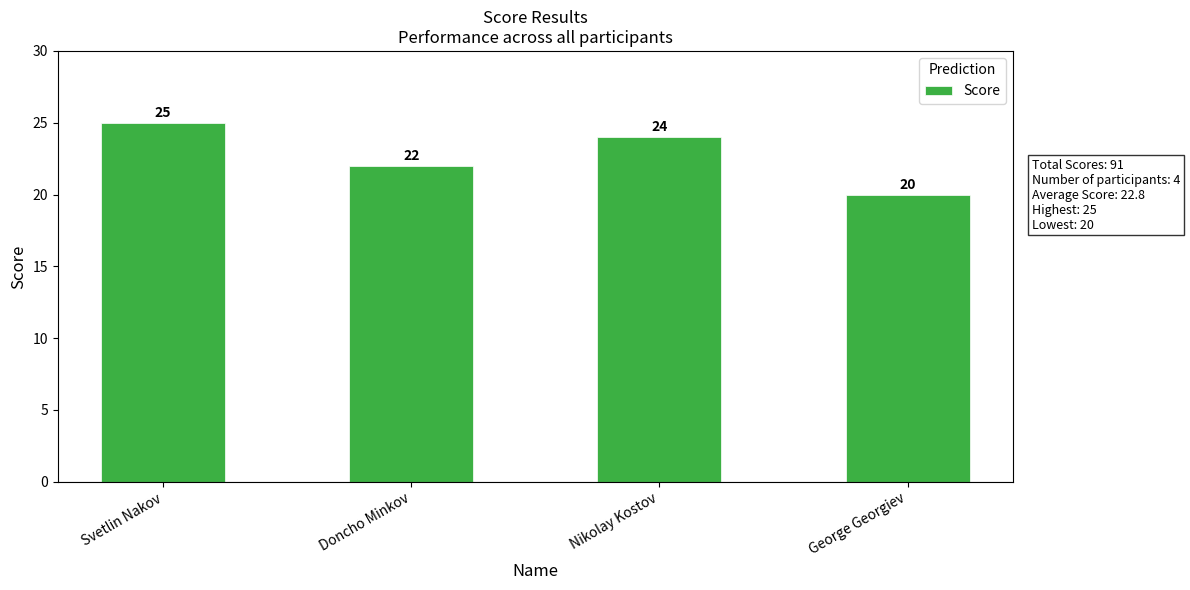

The chart shows a value of 36 at Doncho Minkov. True or false?

False